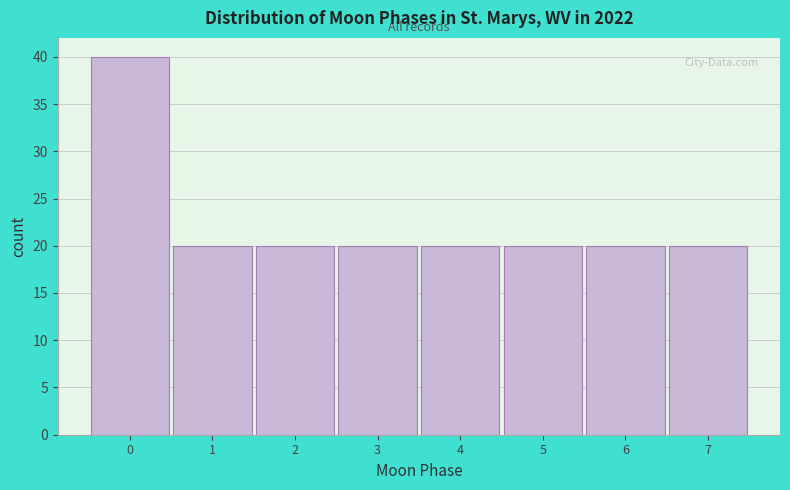

Reading left to right, list every bar in this chart as the range it spans on the x-axis followed by its height. The values are not printed on the chart, so give them approximately, as read against the axis.

-0.5 to 0.5: 40
0.5 to 1.5: 20
1.5 to 2.5: 20
2.5 to 3.5: 20
3.5 to 4.5: 20
4.5 to 5.5: 20
5.5 to 6.5: 20
6.5 to 7.5: 20